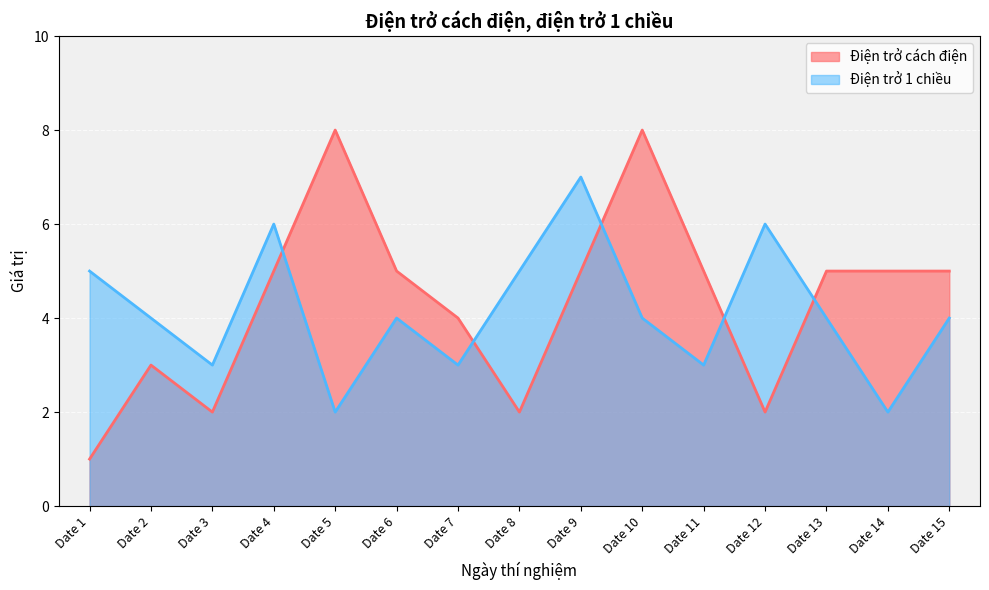

What is the approximate value of Điện trở 1 chiều at Date 13?

4